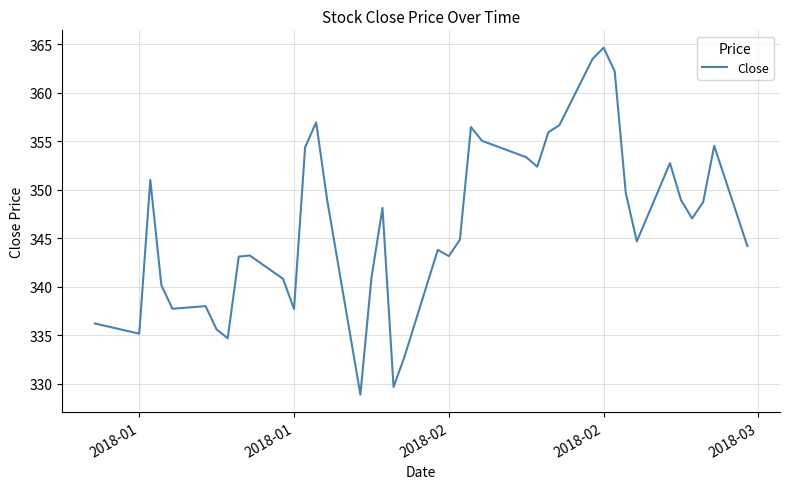

What is the difference between the maximum and minimum values?

35.8